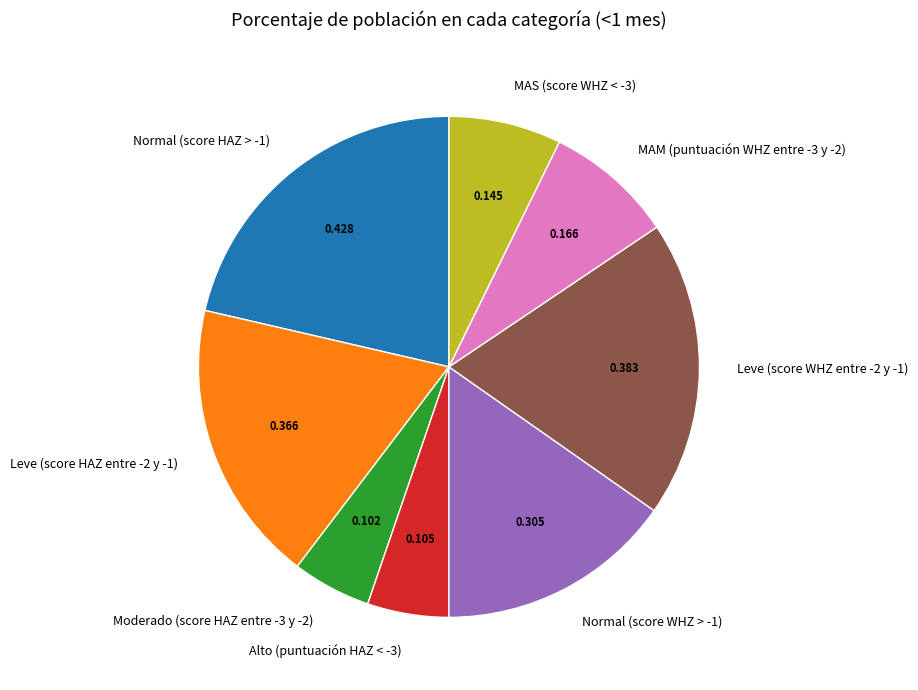

Count the number of slices in the pie.

8